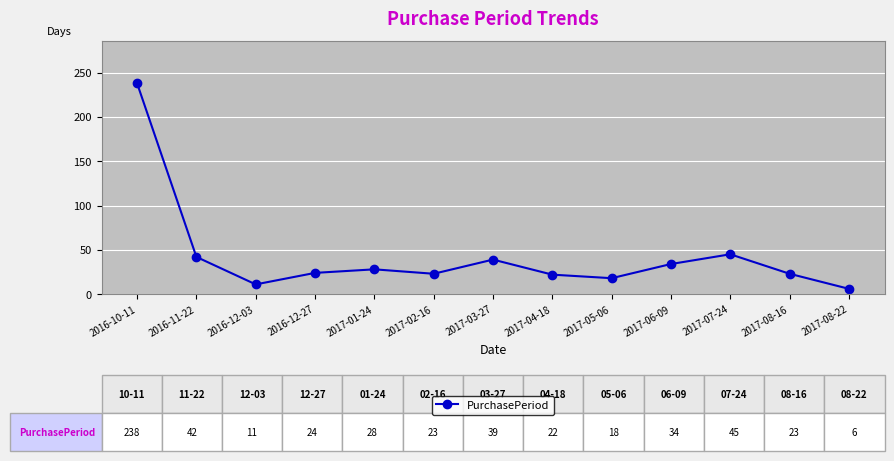

At which category does the chart reach its minimum across all series?

2017-08-22